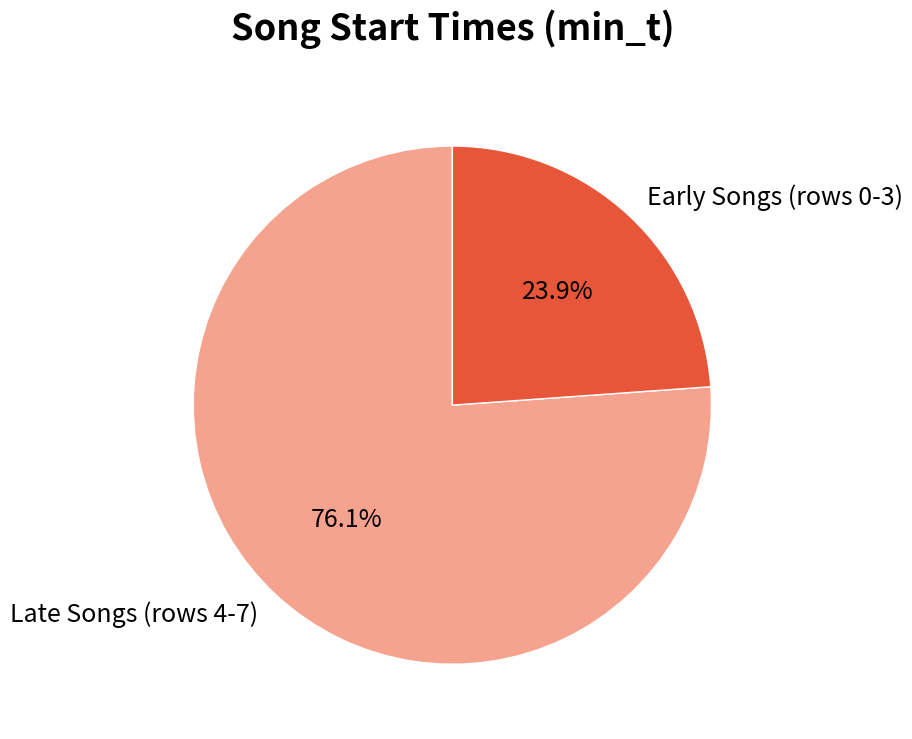

Which category has the biggest portion of the pie?

Late Songs (rows 4-7)